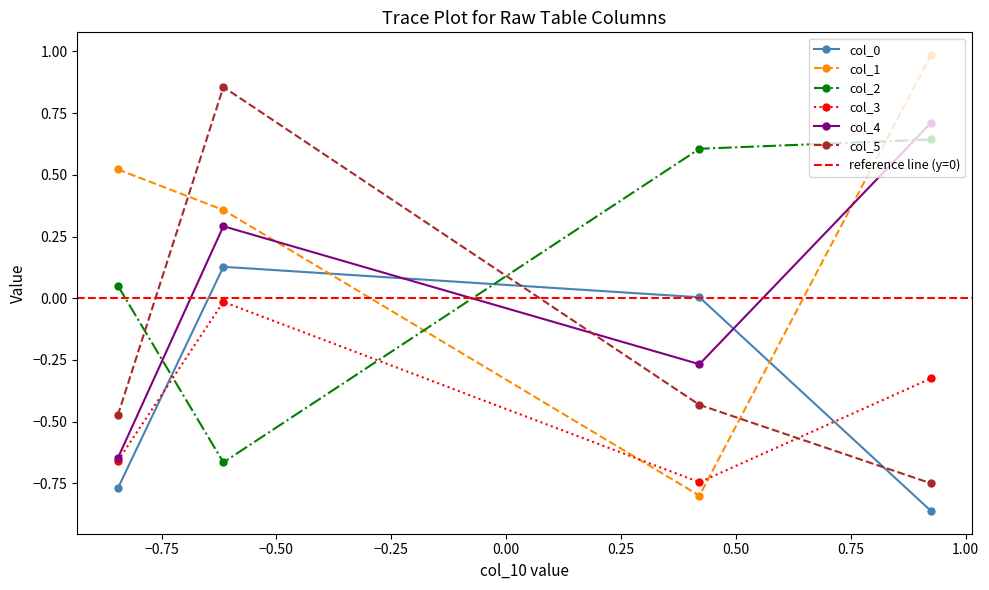

What are all the series names shown in the legend?

col_0, col_1, col_2, col_3, col_4, col_5